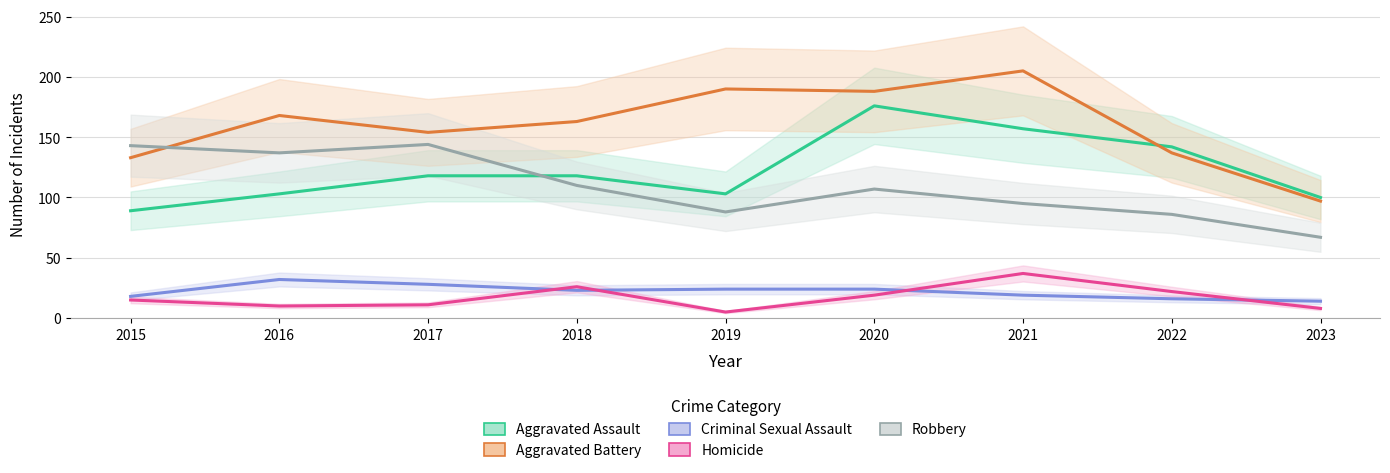

What is the sum of all Aggravated Assault values?

1106